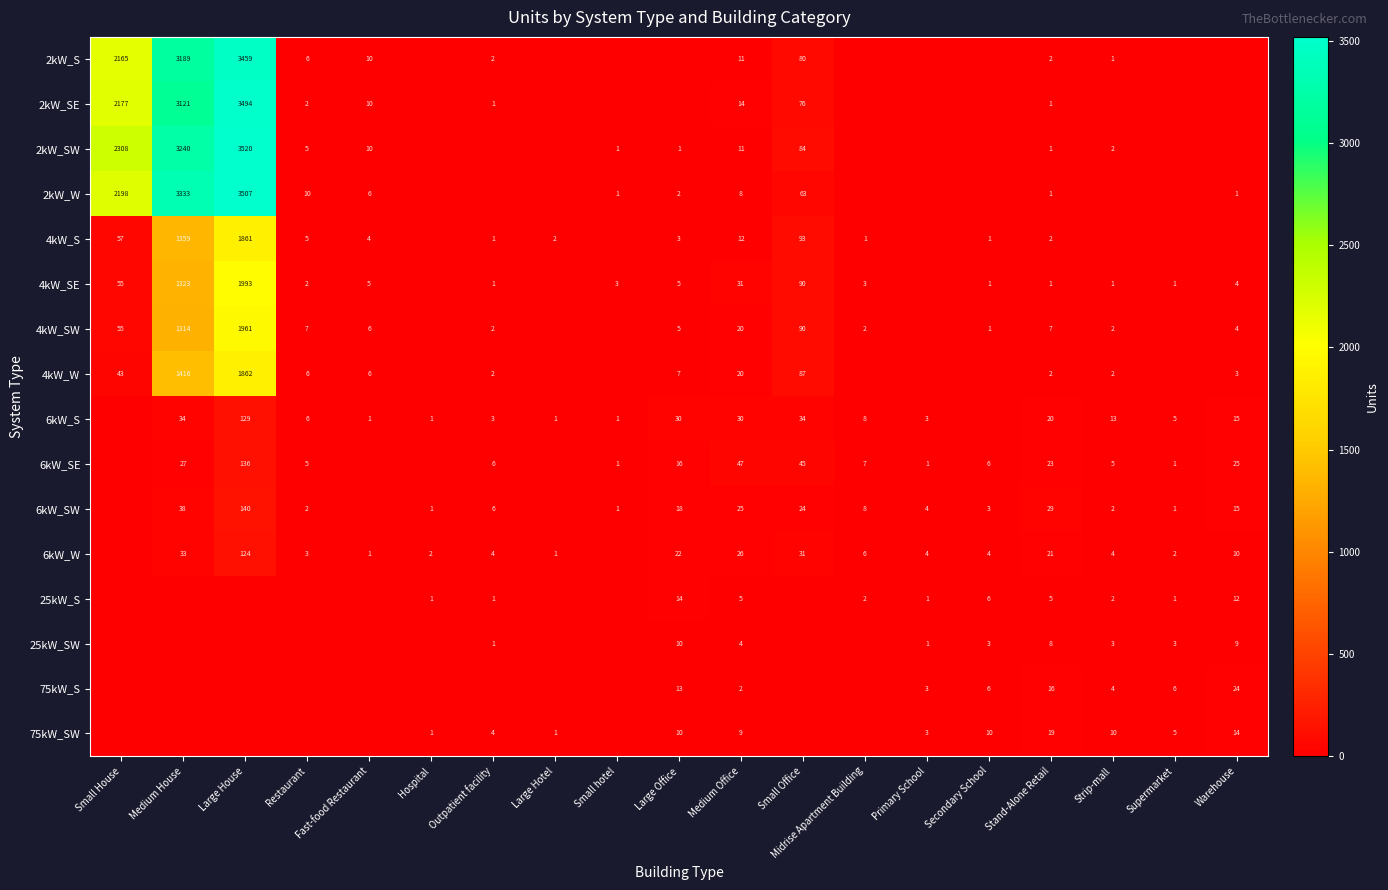

Is it true that 6kW_SW equals 8 at Midrise Apartment Building?

True